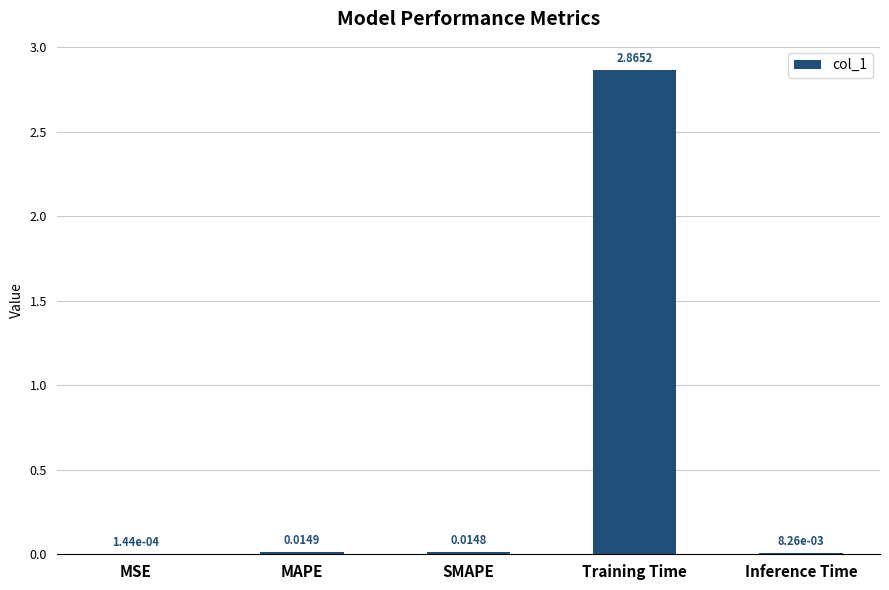

Count the number of categories in the chart.

5